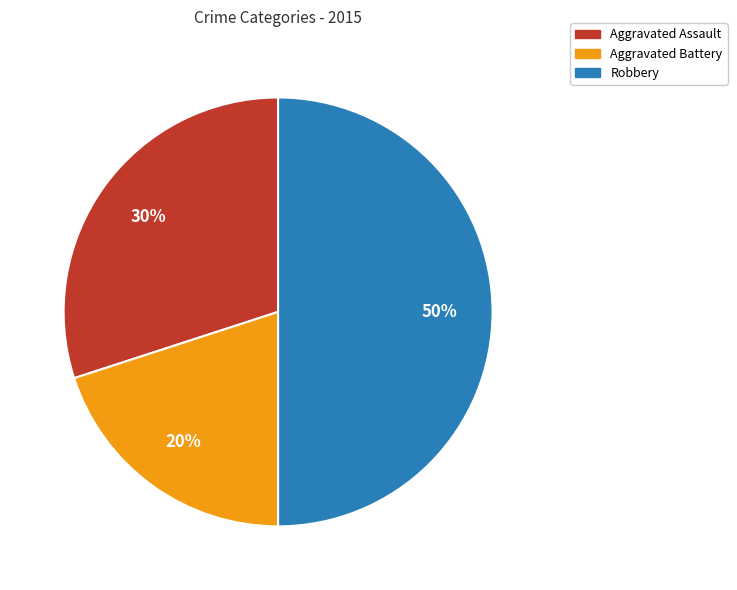

To the nearest percent, what portion does Aggravated Assault represent?

30%